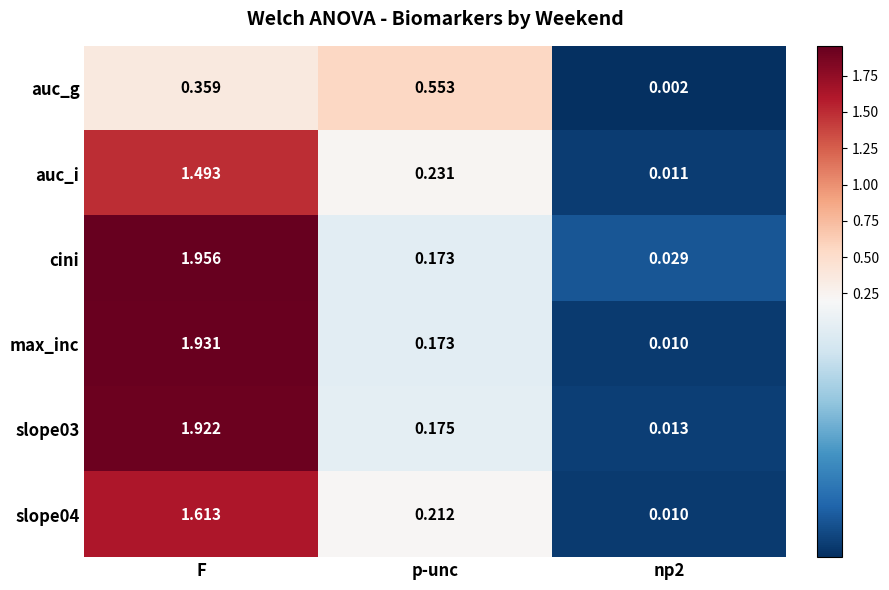

Which series has the widest spread of values?

cini